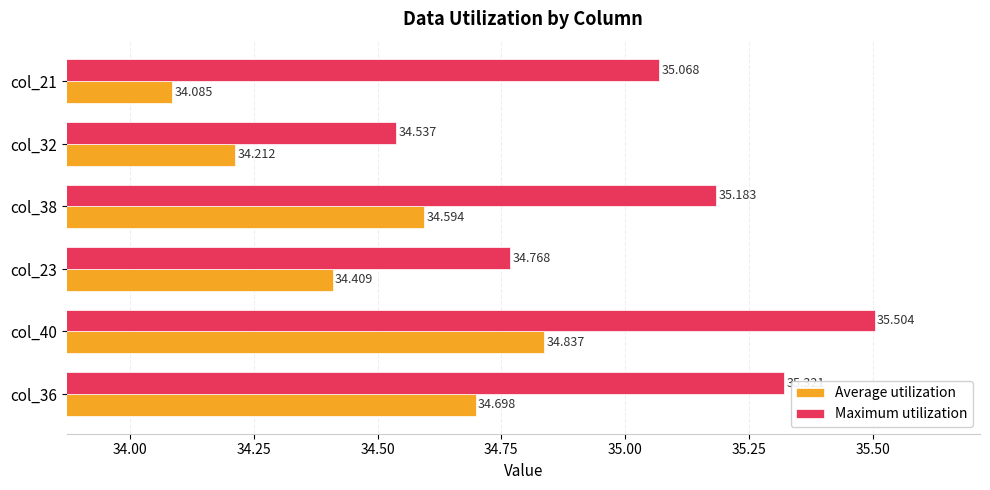

Which series has the largest total across all categories?

Maximum utilization